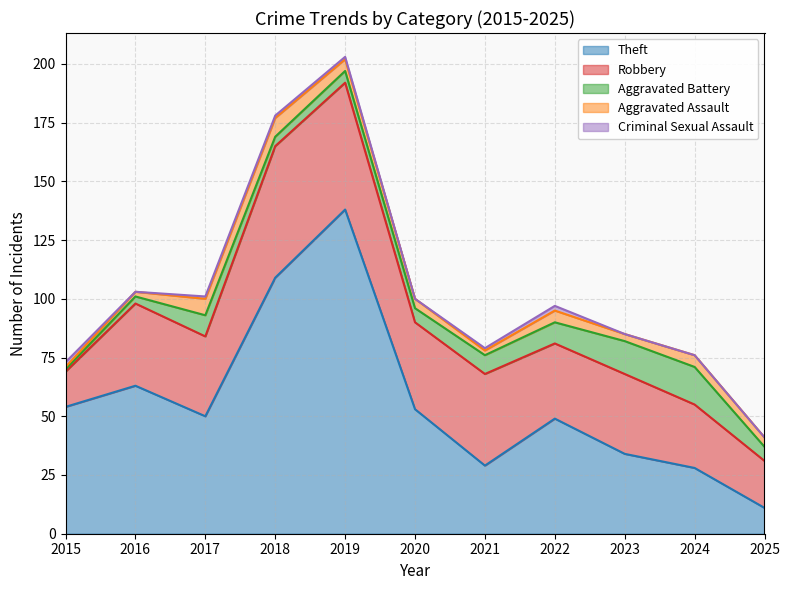

At which category does the chart reach its peak across all series?

2019